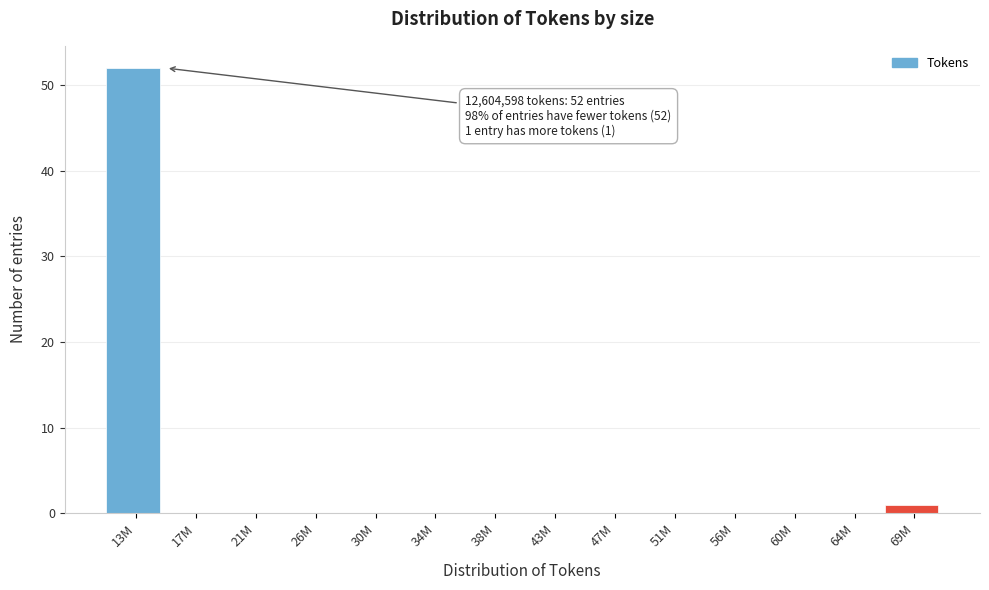

Reading left to right, transcribe all the data shown in this chart.

13M=52	17M=0	21M=0	26M=0	30M=0	34M=0	38M=0	43M=0	47M=0	51M=0	56M=0	60M=0	64M=0	69M=1